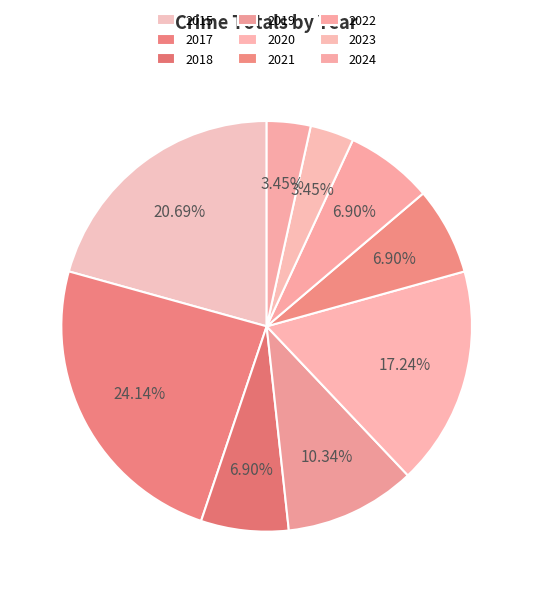

True or false: 2018 accounts for 7% of the total.

True